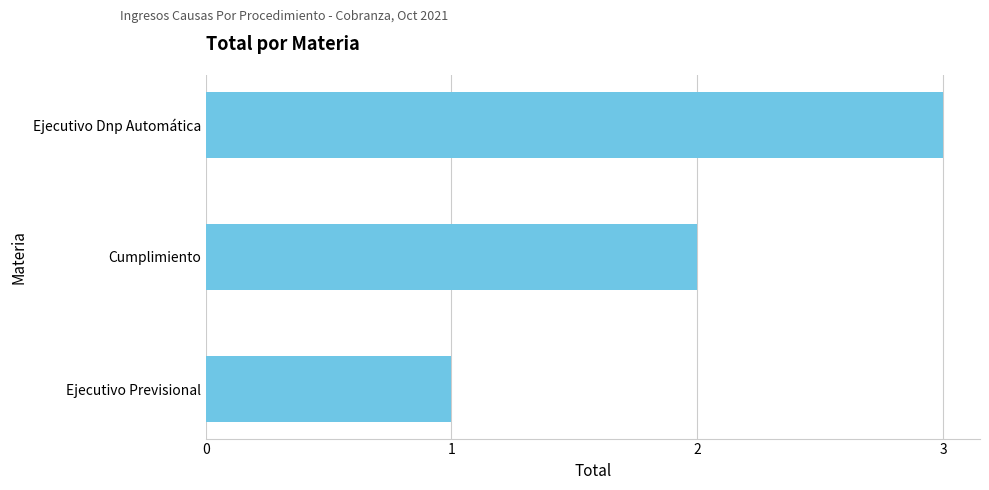

What is the maximum value shown in the chart?

3